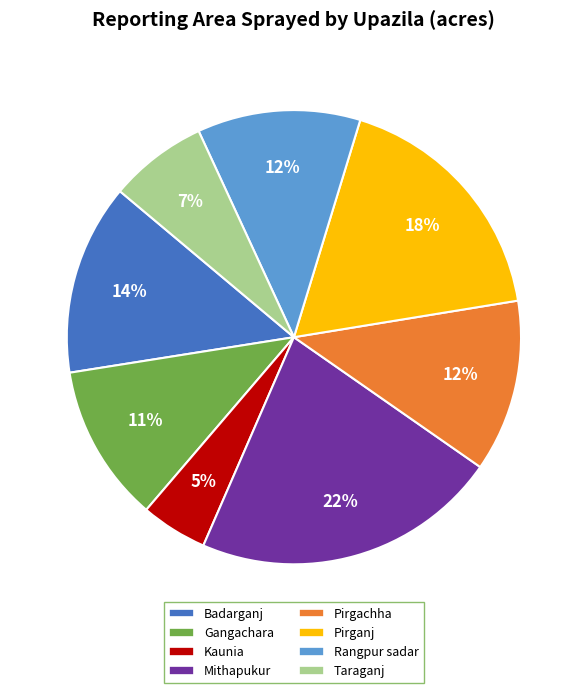

Which slice is the smallest?

Kaunia